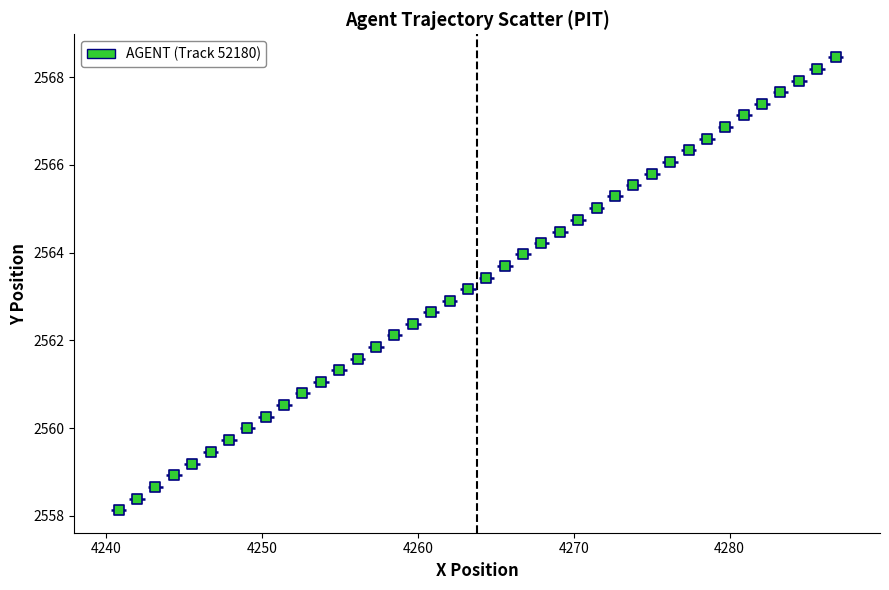

What is the range of X values (max minus min)?

46.0